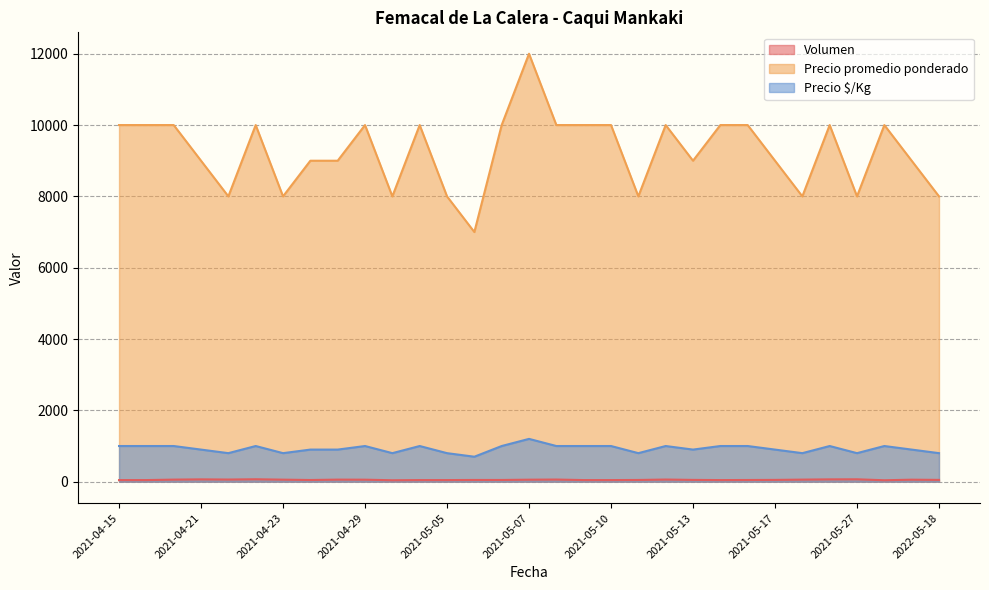

Which series has the widest spread of values?

Precio promedio ponderado